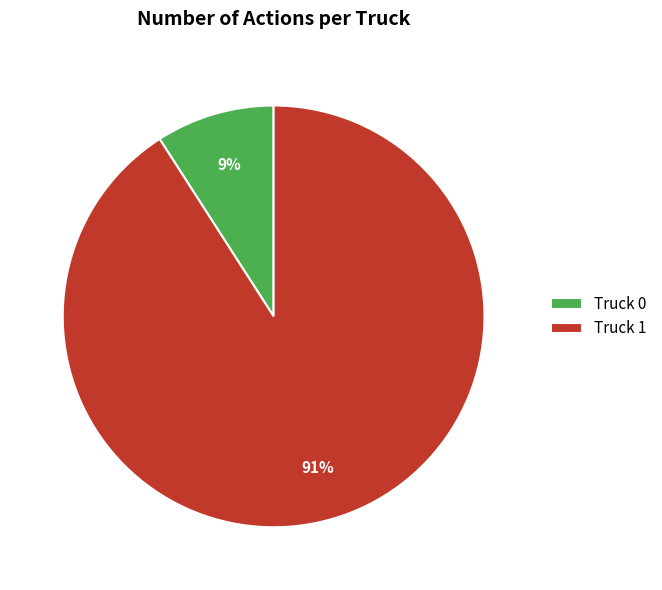

To the nearest percent, what percentage of the pie is Truck 1?

91%